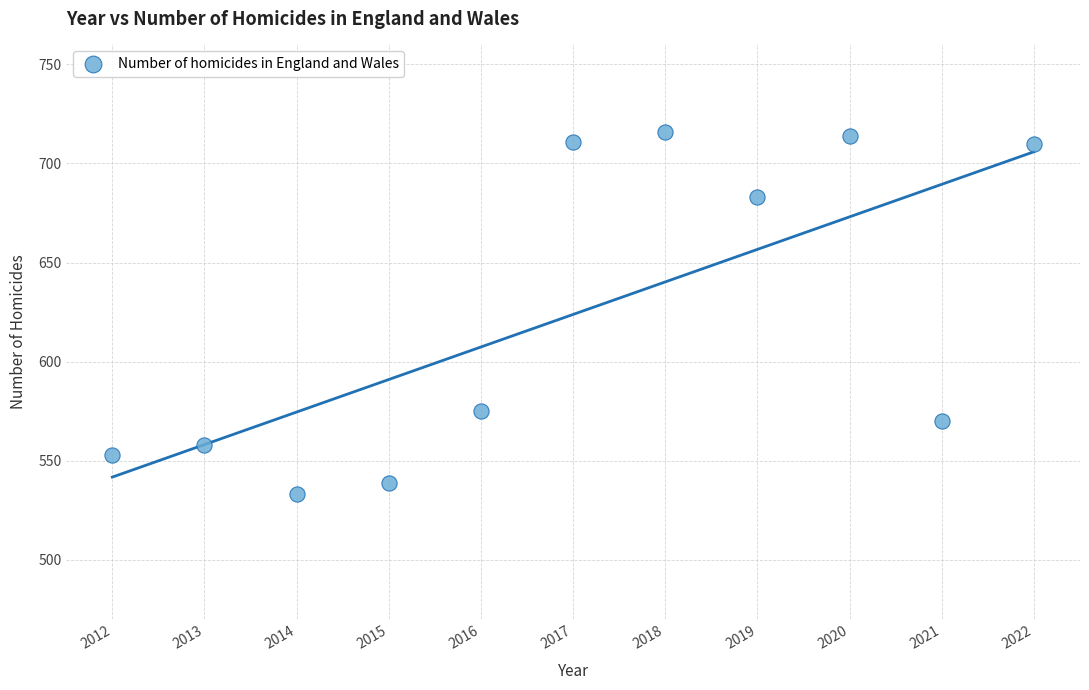

What Y value in the scatter plot is closest to 624?

575